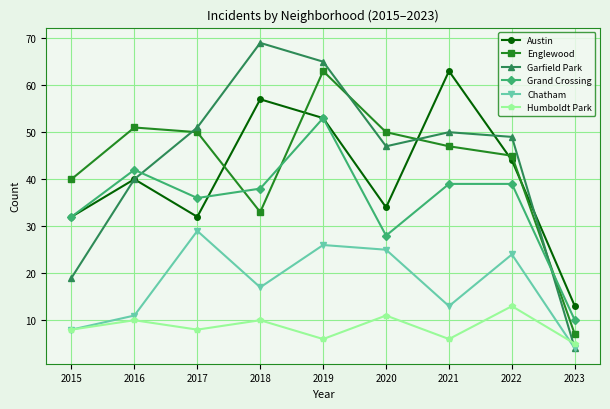

What is the difference between the second highest and minimum values in the Grand Crossing series?

32